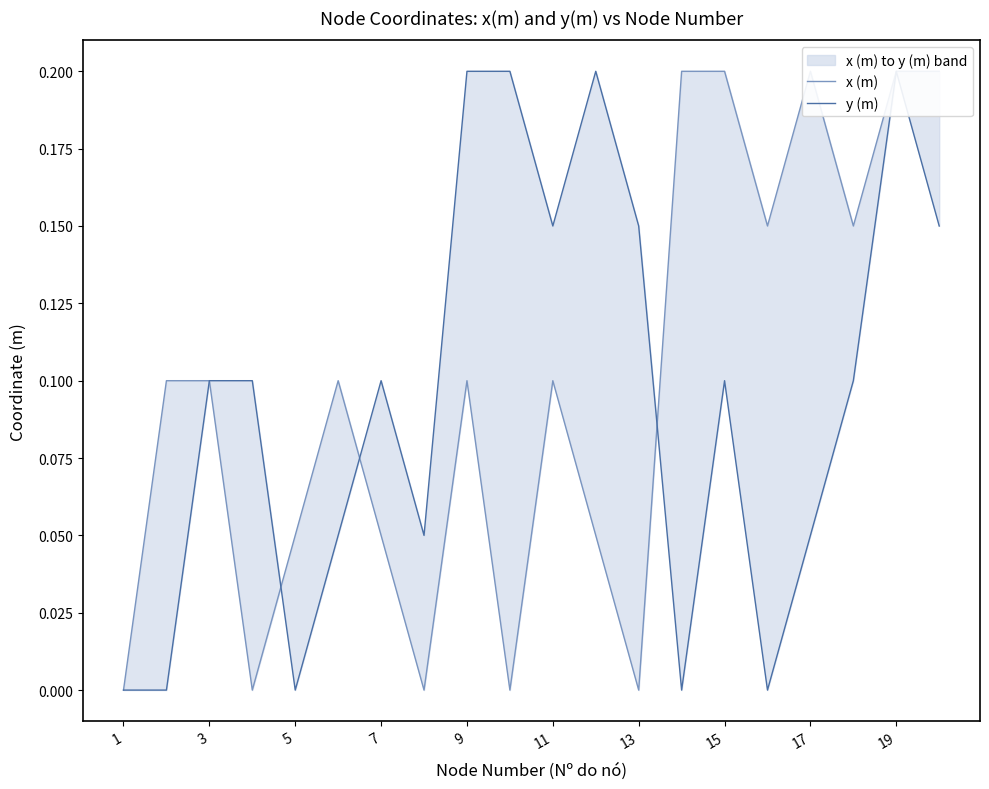

True or false: x (m) and y (m) intersect in this chart.

True